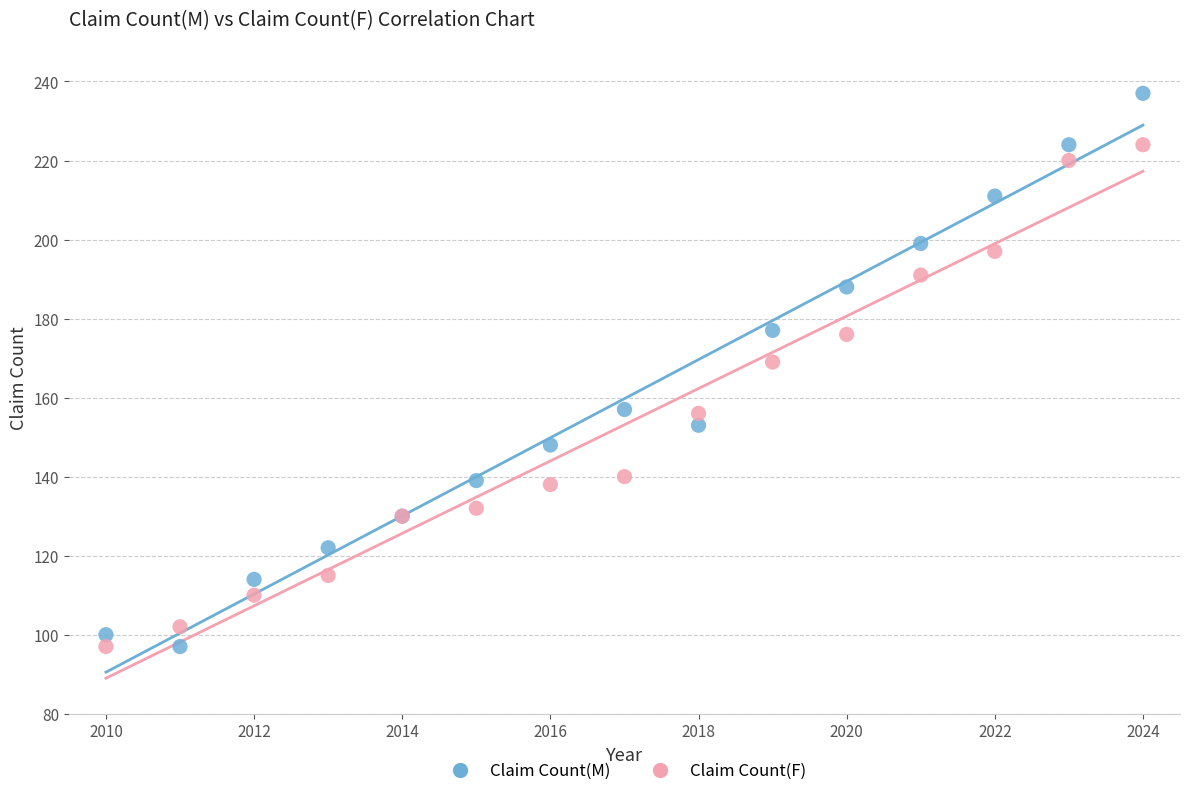

What is the X range (max minus min) for the scatter plot?

14